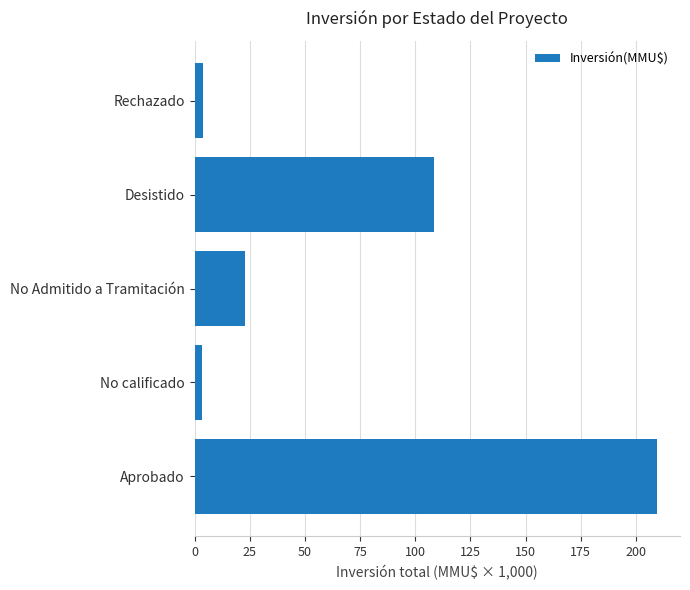

What is the sum of all values?

348.4